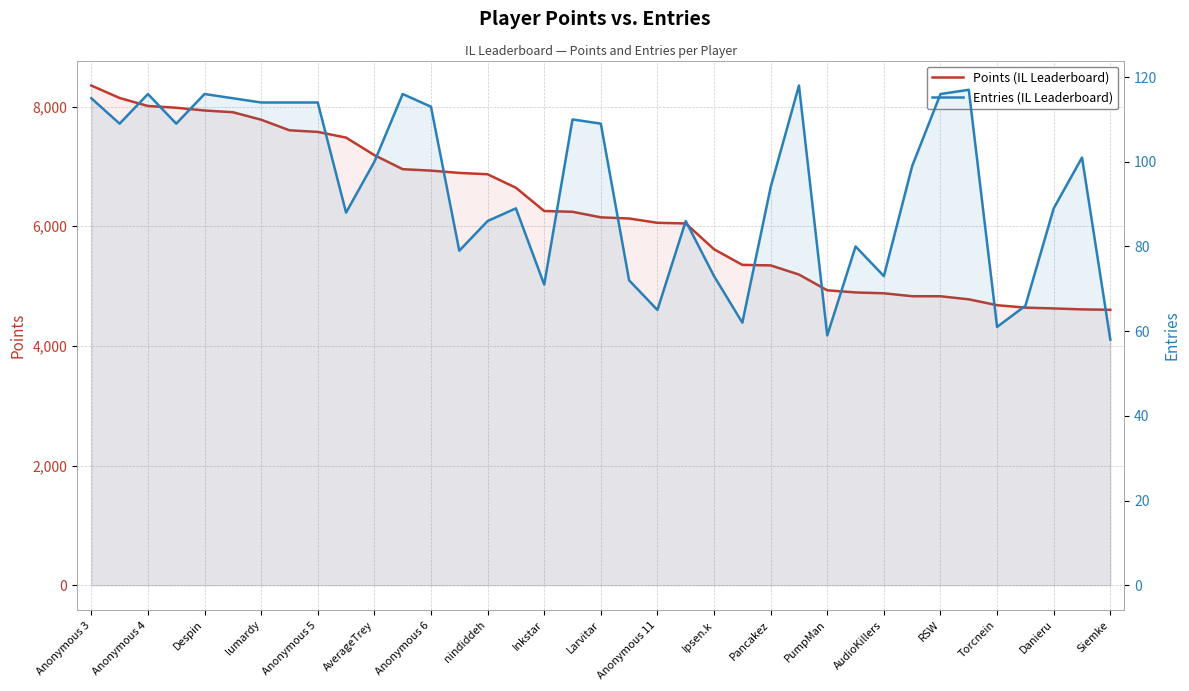

Is the value of Points at 25 greater than the value of Entries at PumpMan?

Yes